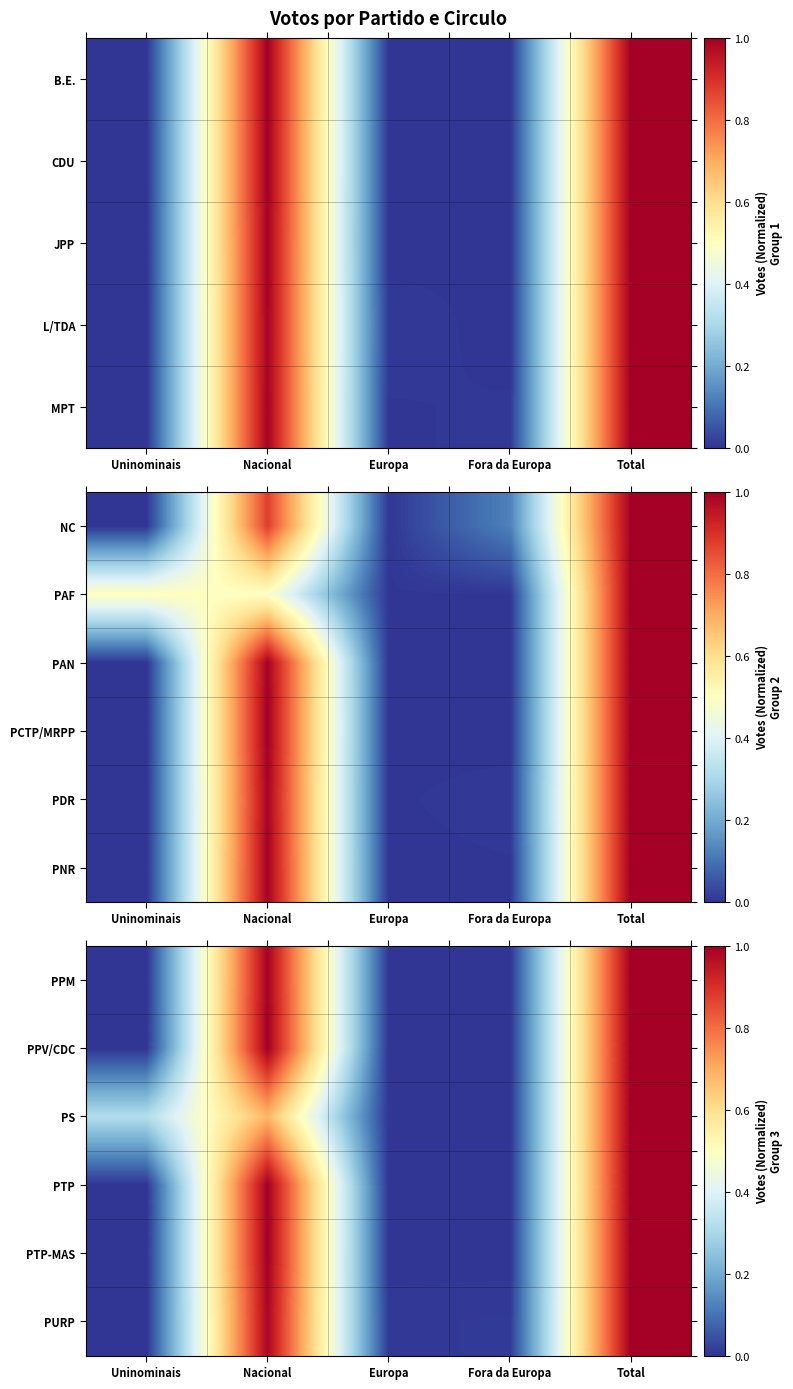

What is the total value across all series at Uninominais?

0.3